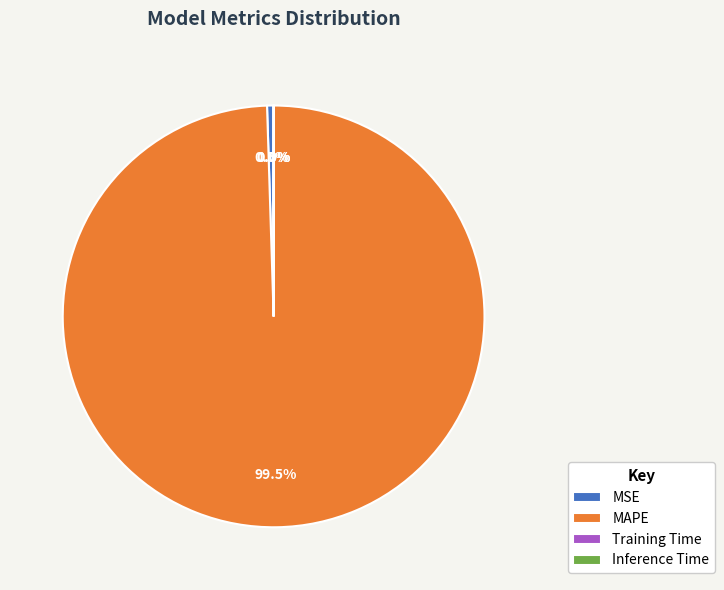

Which category has the biggest portion of the pie?

MAPE